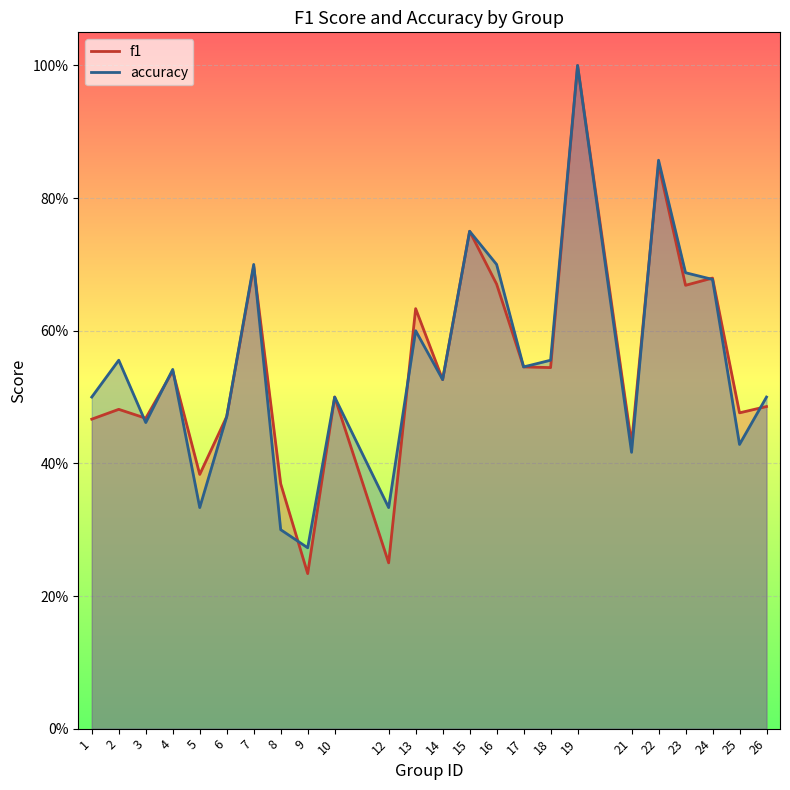

What are all the series names shown in the legend?

f1, accuracy